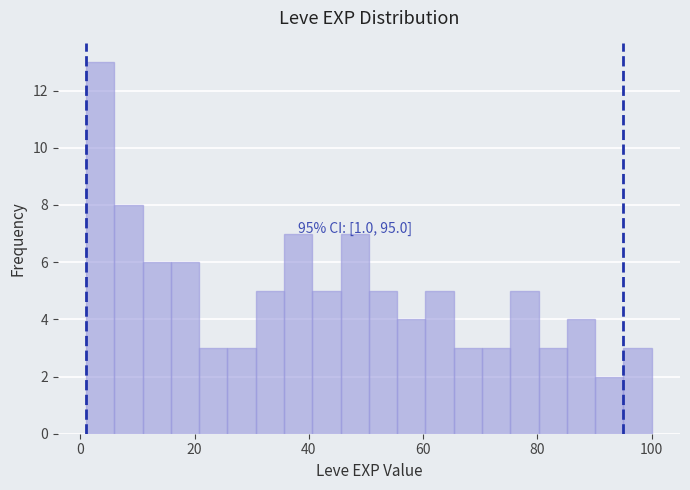

Read against the x-axis, roughly where is the centre of the tallest bar?

4